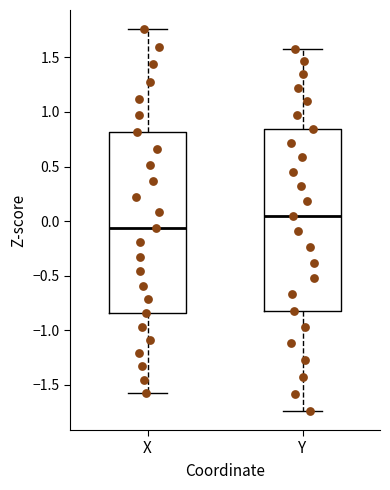

Where is the upper edge of the box for X on the y-axis? The values are not printed on the chart, so give them approximately, as read against the axis.

0.80